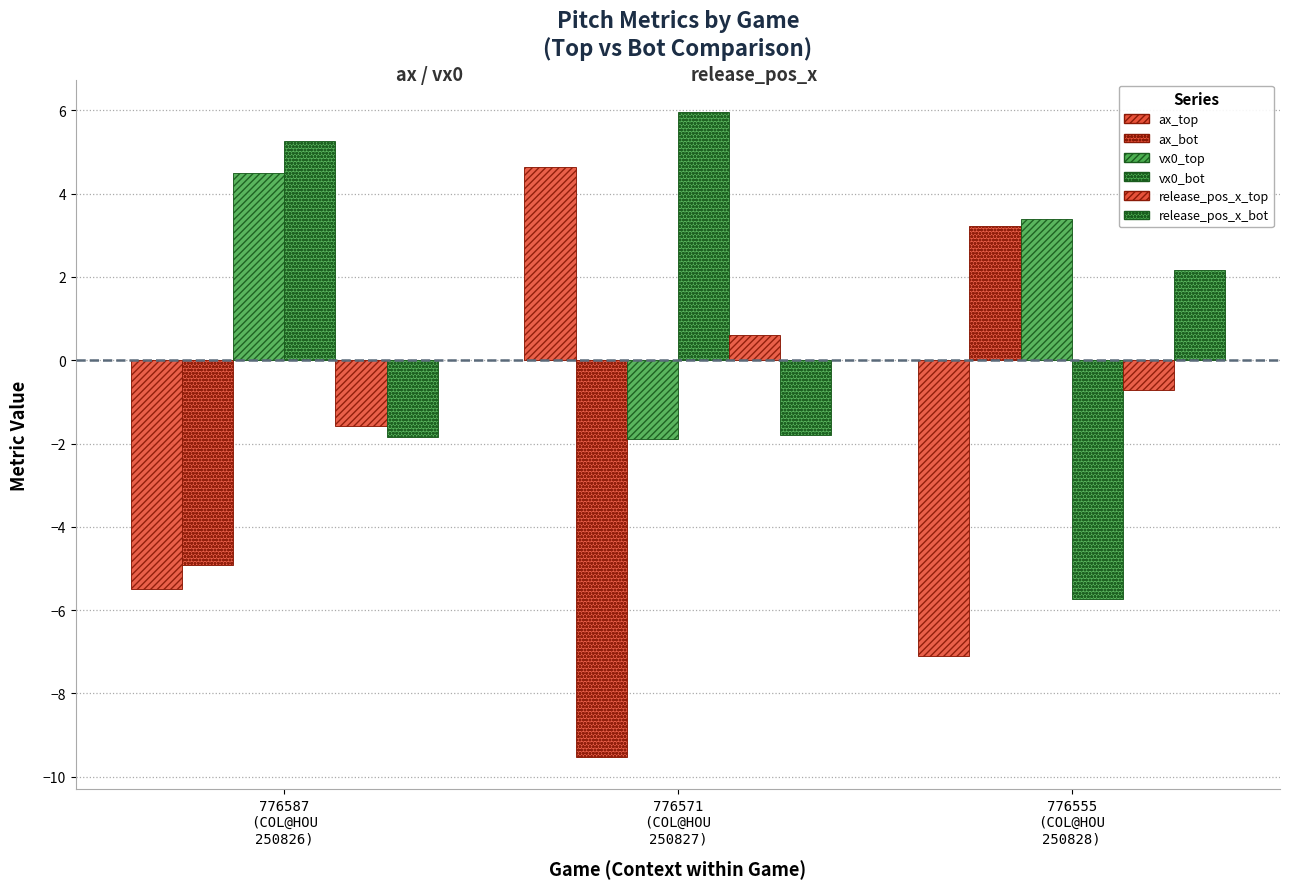

At which label does release_pos_x_top reach its minimum?

776587
(COL@HOU
250826)